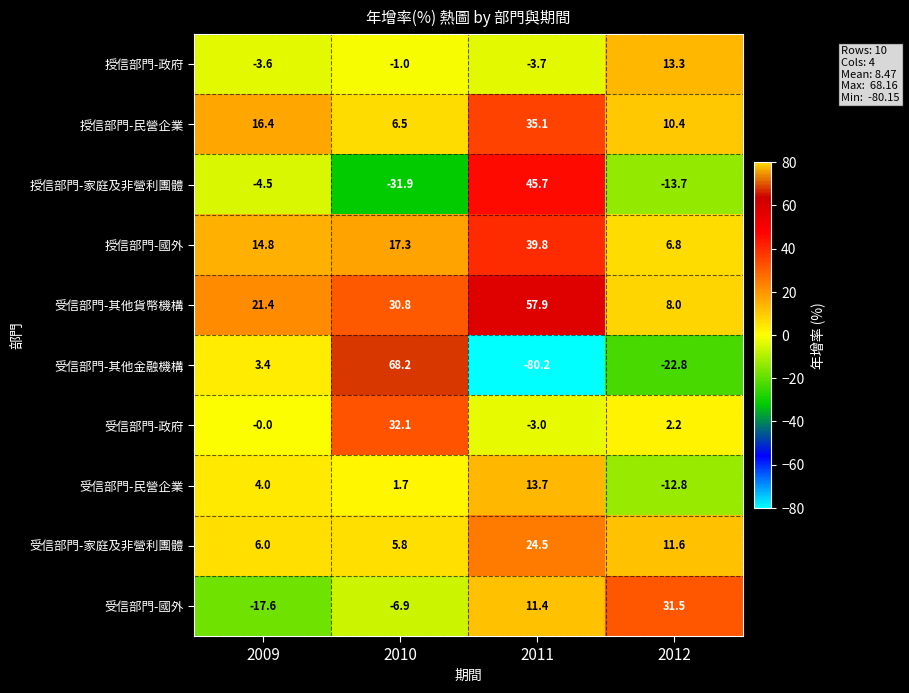

What is the sum of all 受信部門-其他金融機構 values?

-31.4